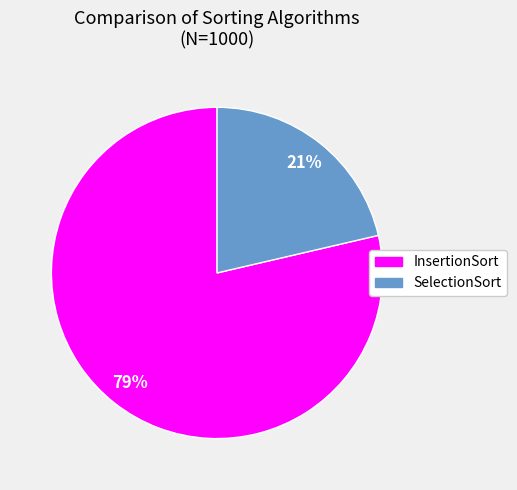

To the nearest percent, what is the combined percentage of InsertionSort and SelectionSort?

100%